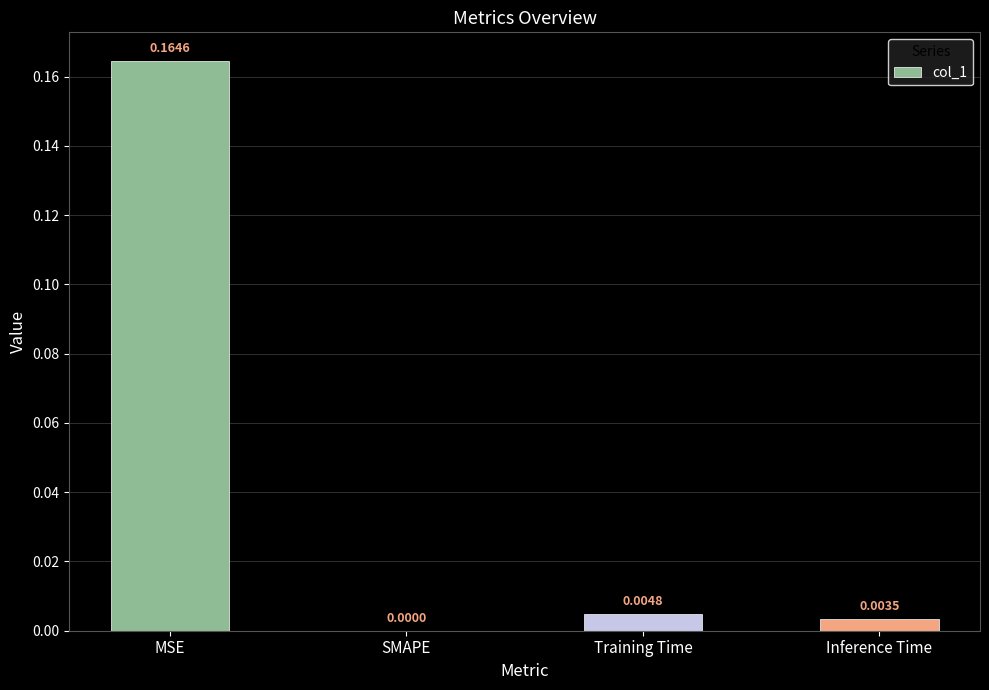

How many series are shown in this chart?

1